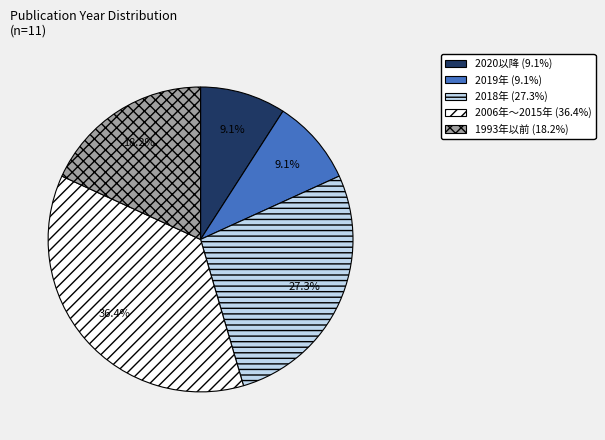

Does any single category account for the majority?

No